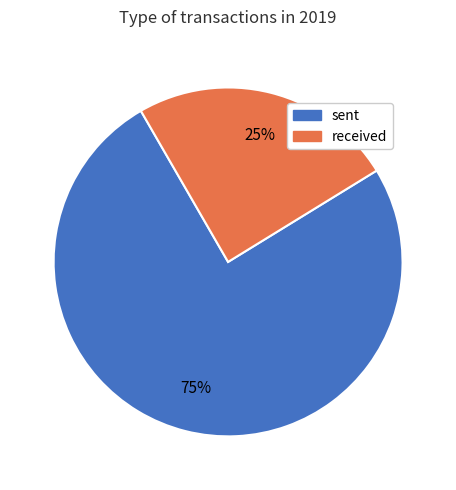

To the nearest percent, what portion does received represent?

25%